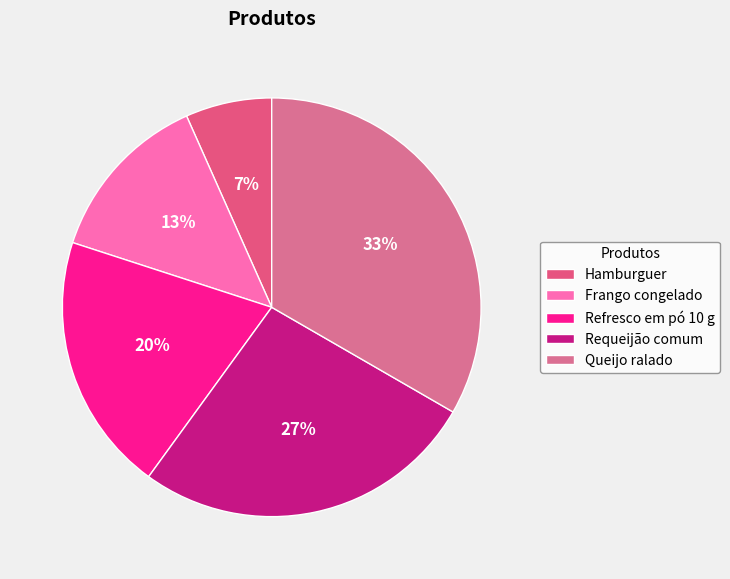

To the nearest percent, what percentage of the pie is Refresco em pó 10 g?

20%